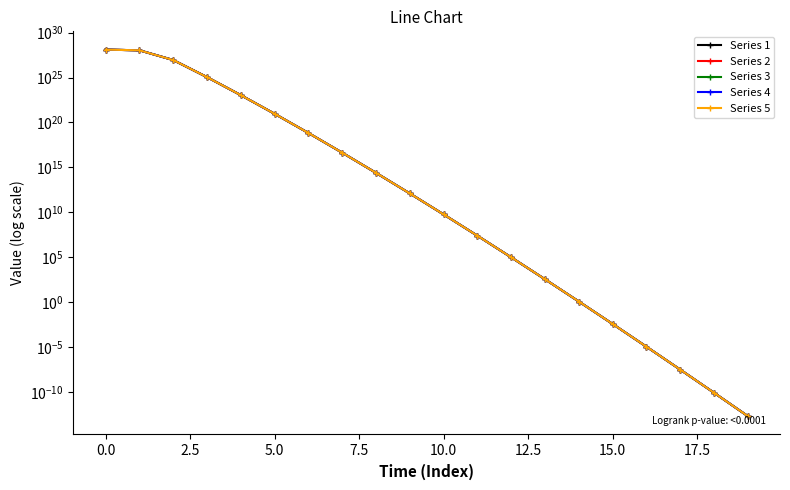

The value of Series 3 at 17 is 0.0. True or false?

False